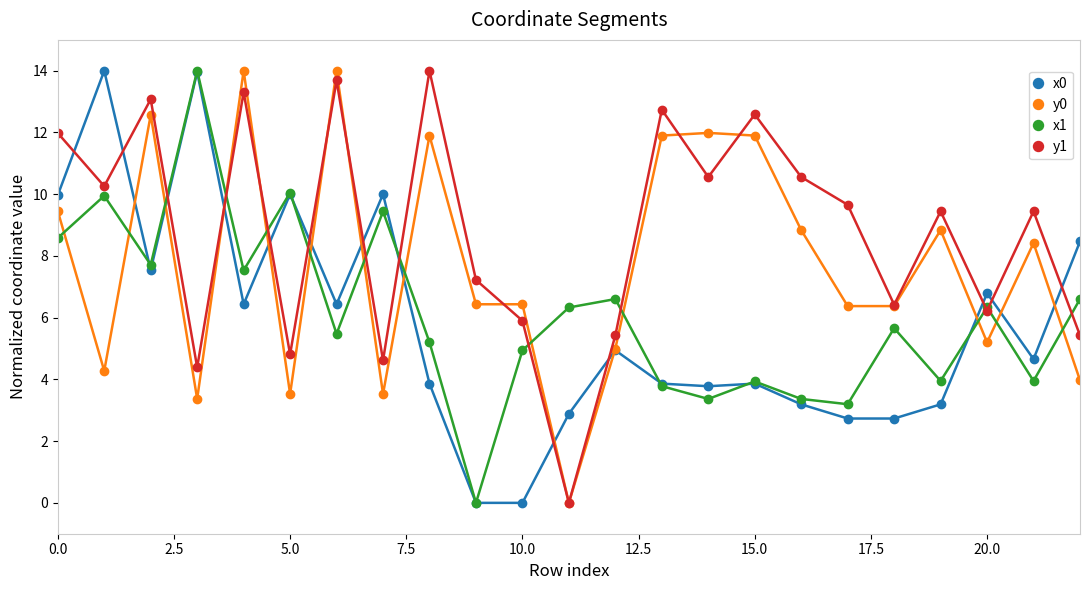

What is the maximum value shown in the chart?

14.0